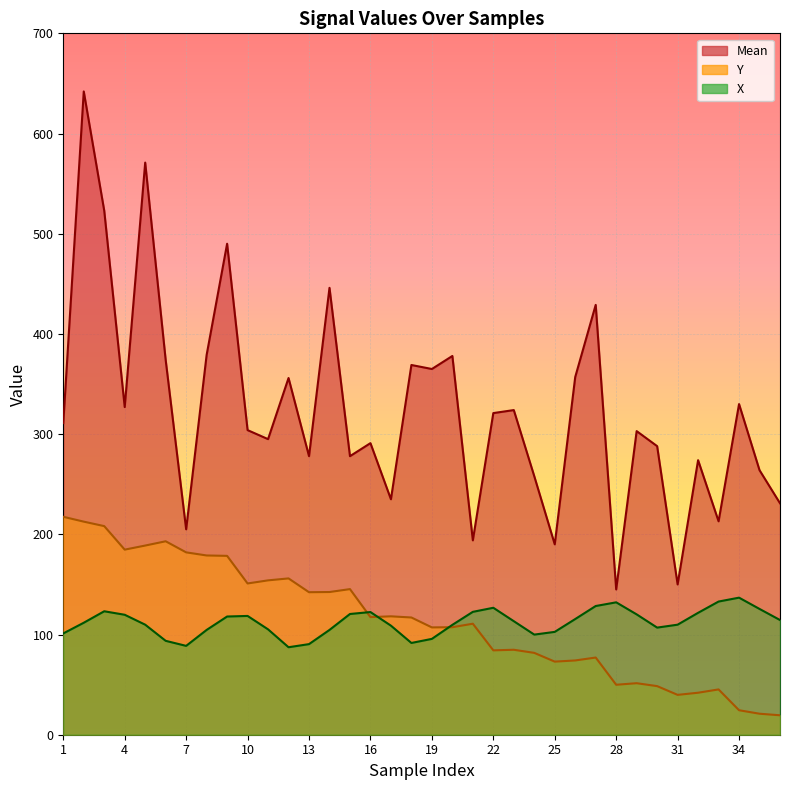

Is it true that X equals 93.7 at 6?

True